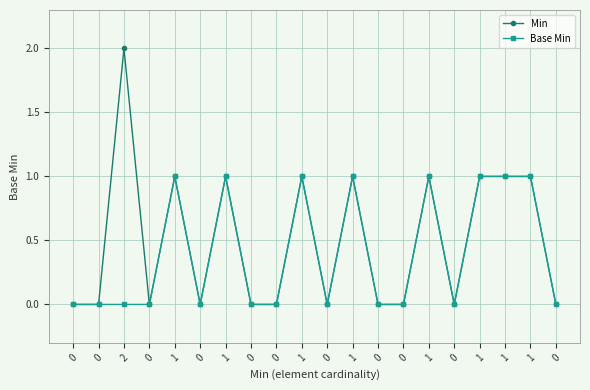

Does the chart display data point markers on the line(s)?

Yes